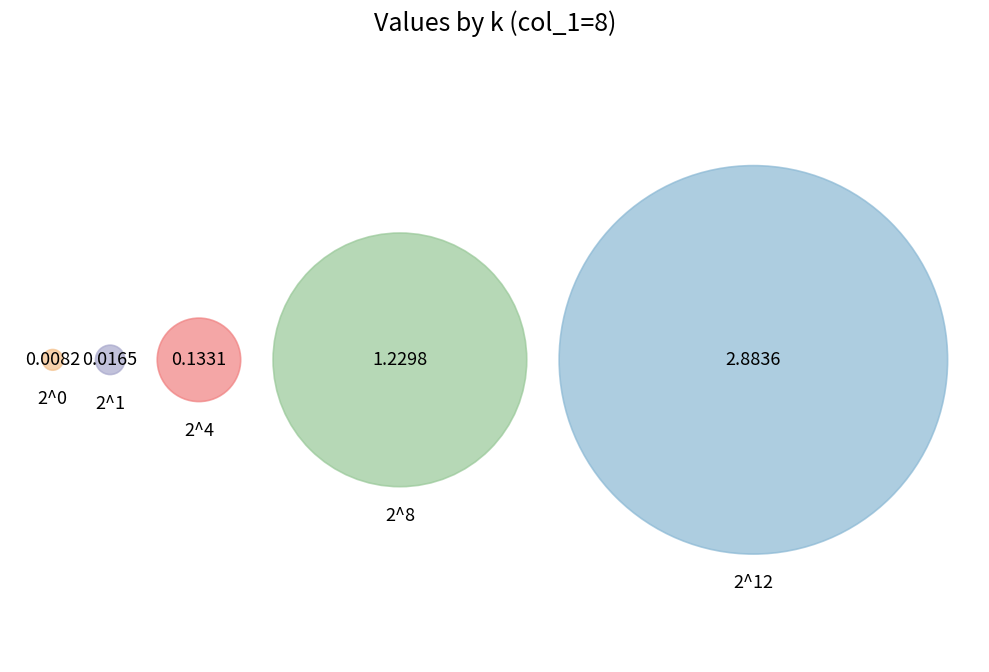

What percentage is NOT represented by 2^8?

71.2%